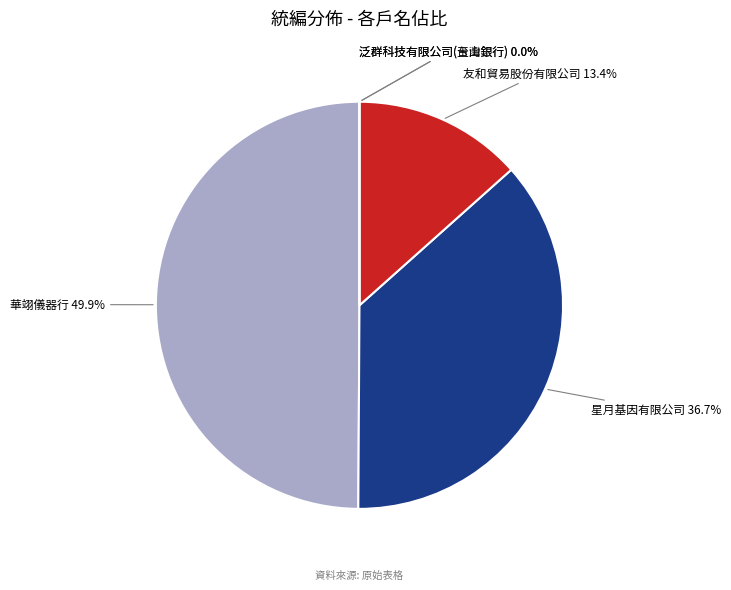

Does any single category account for the majority?

No